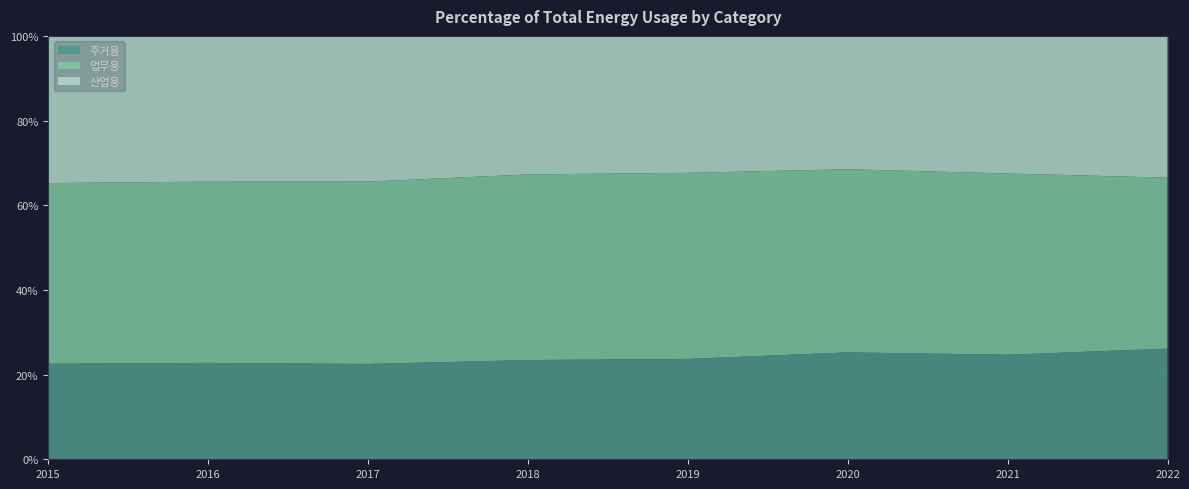

Reading left to right, what are all the values shown in this chart?

주거용: 2015=1880747	2016=1948144	2017=1954876	2018=2056435	2019=2038974	2020=2154034	2021=2215918	2022=2249750
업무용: 2015=3555976	2016=3664480	2017=3740500	2018=3846709	2019=3781402	2020=3690145	2021=3840898	2022=3475436
산업용: 2015=2897150	2016=2945743	2017=2988274	2018=2870668	2019=2782921	2020=2686929	2021=2916630	2022=2882415